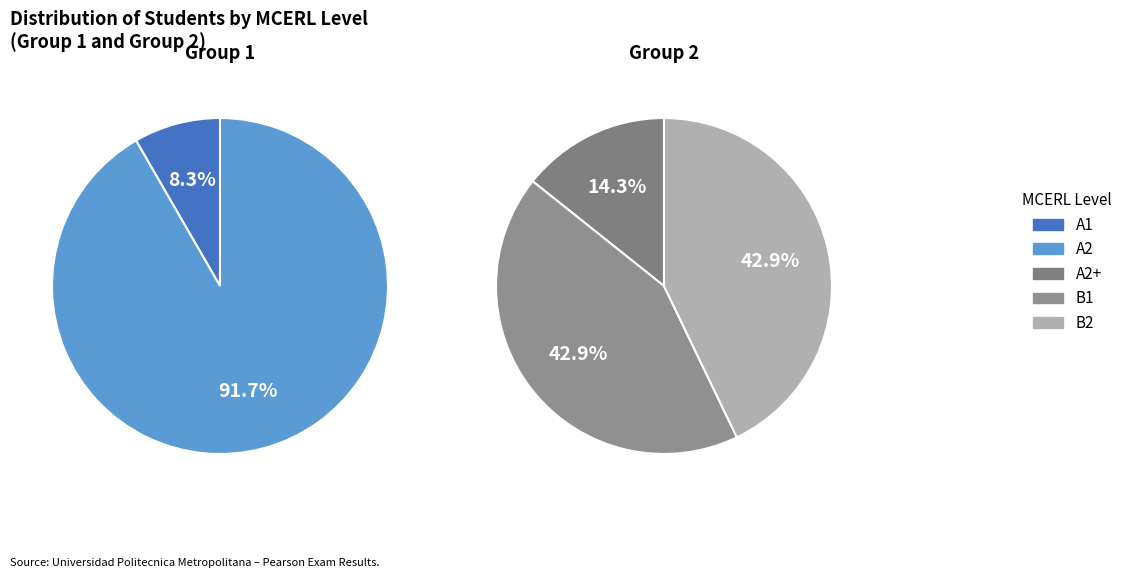

What is the majority slice?

A2